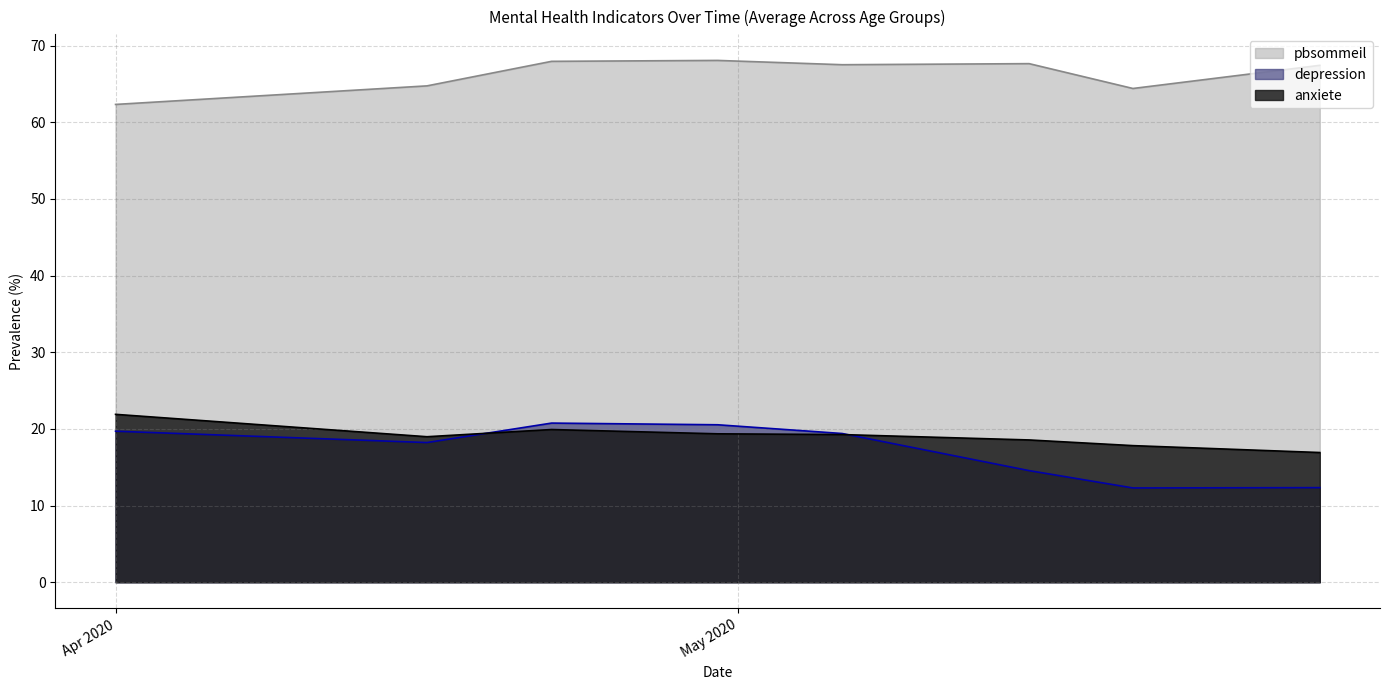

Which series has the largest total across all categories?

pbsommeil